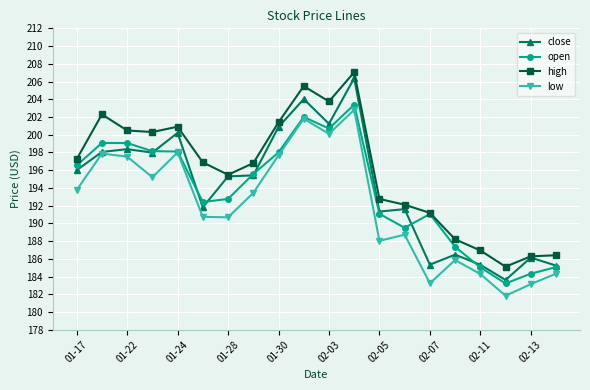

True or false: low and high intersect in this chart.

False